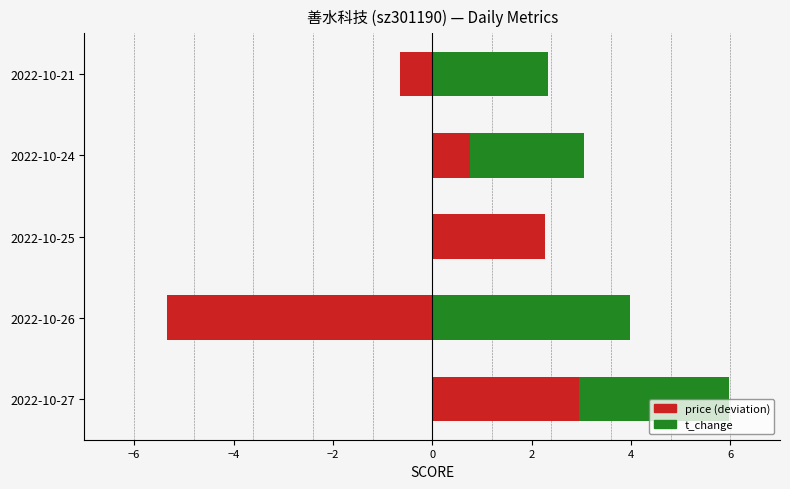

What is the difference between the maximum and minimum values in the price (deviation) series?

8.3